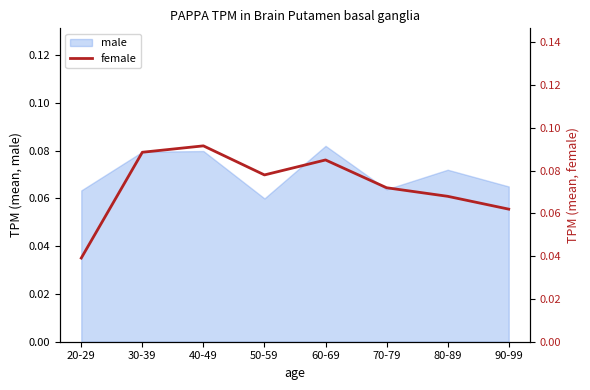

What is the label of the 6th point from the left?

70-79